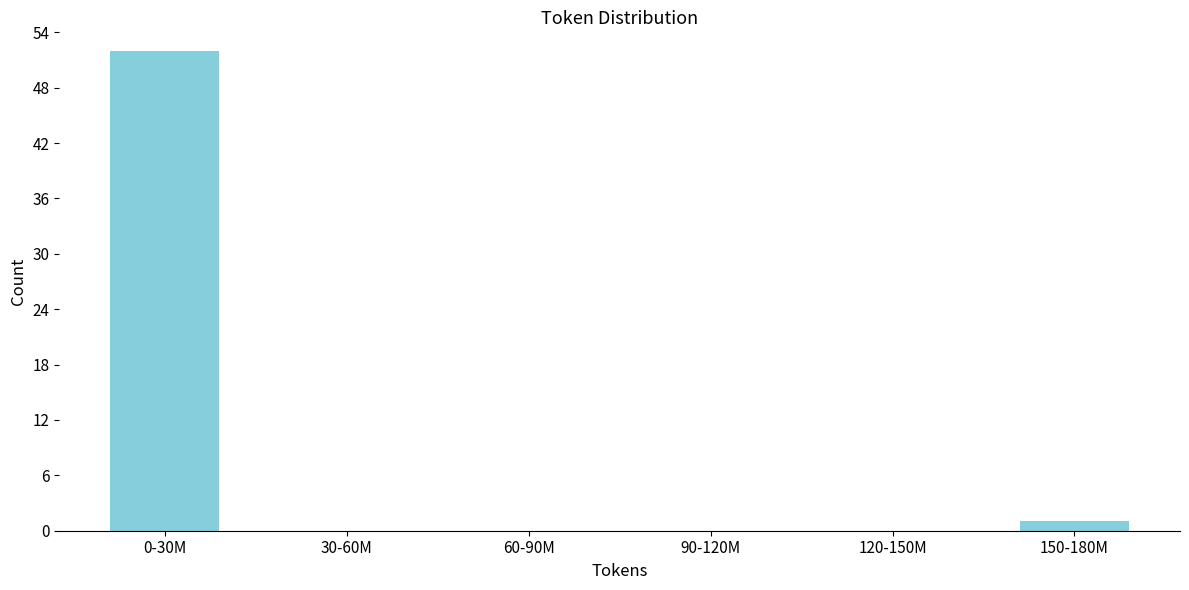

Reading right to left, transcribe all the data shown in this chart.

150-180M=1	120-150M=0	90-120M=0	60-90M=0	30-60M=0	0-30M=52